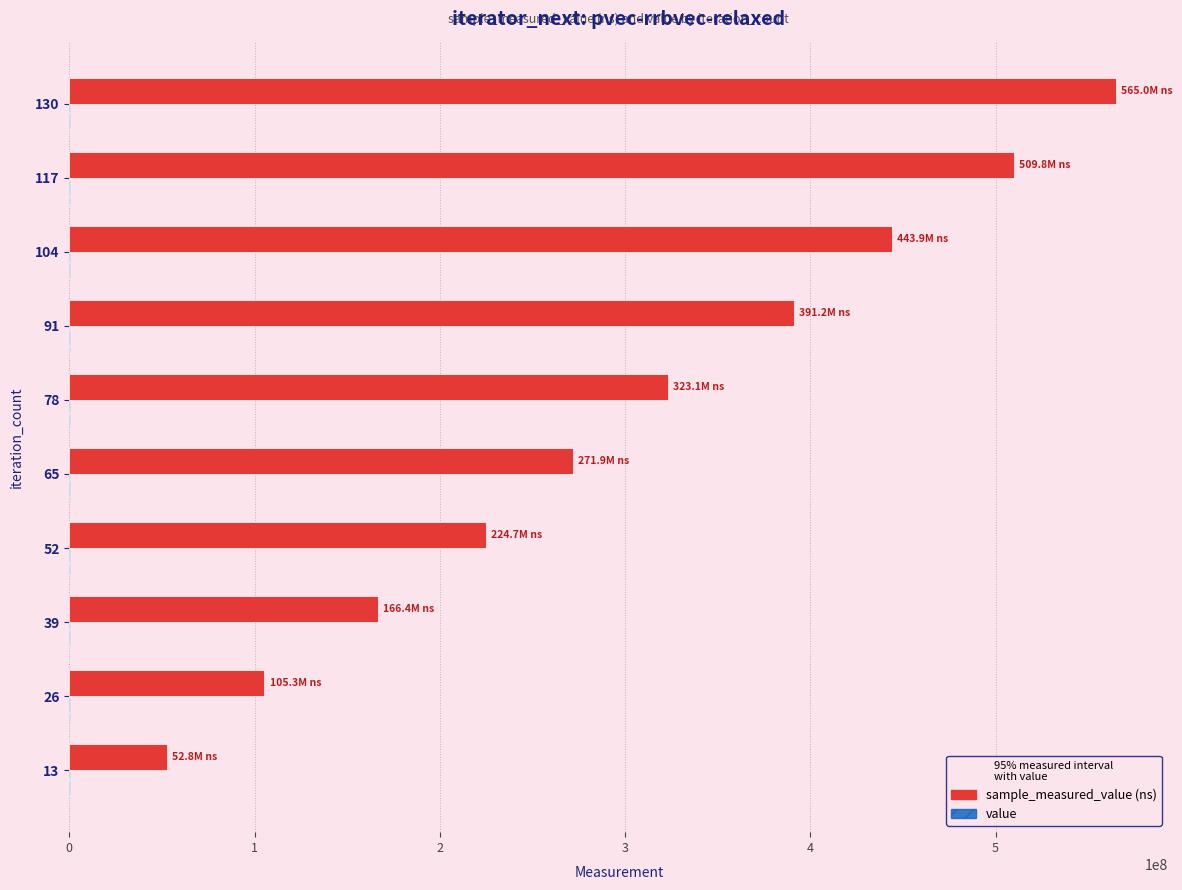

At which category is the sum across all series the highest?

130